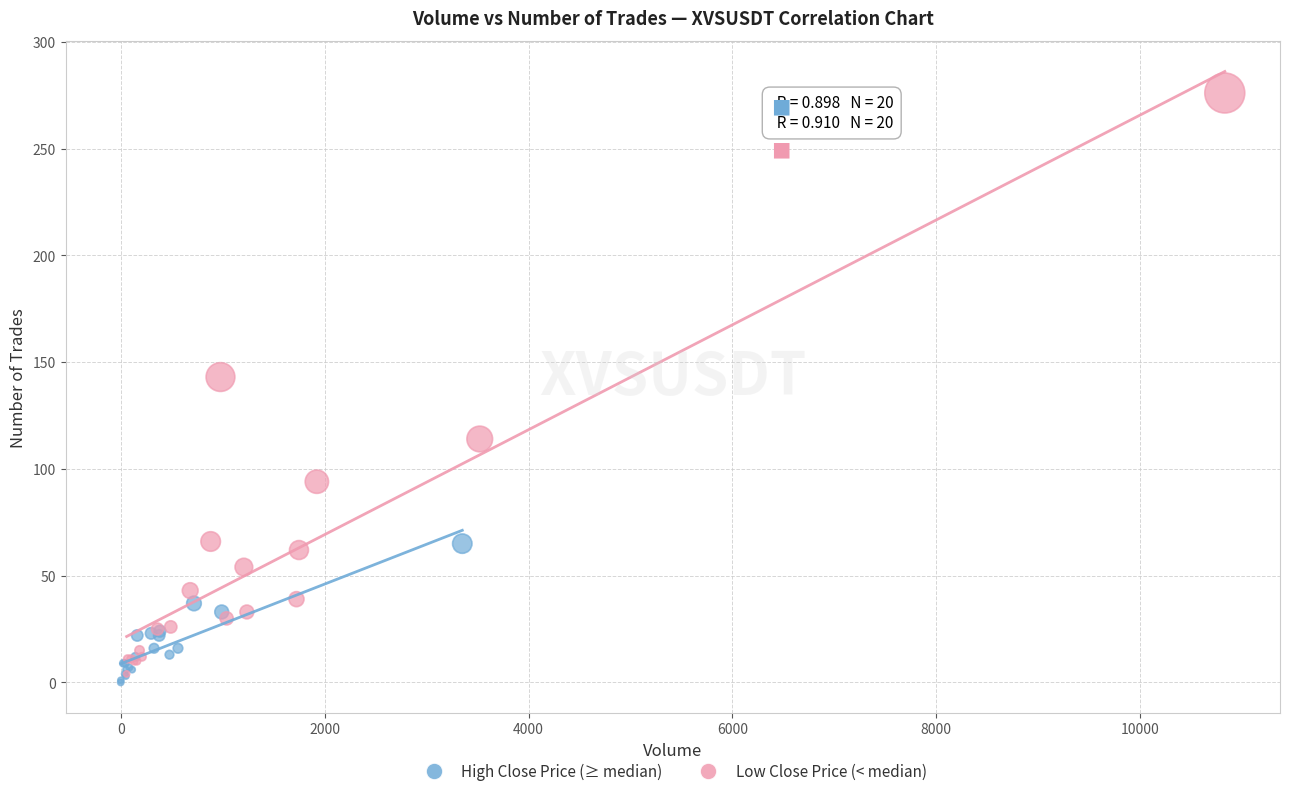

Which series has the largest Y range (max minus min)?

Low Close Price (< median)